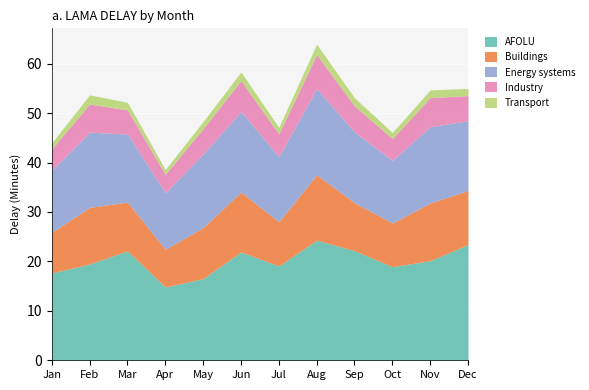

What is the value of the AFOLU point at the 11th from the left?

20.1